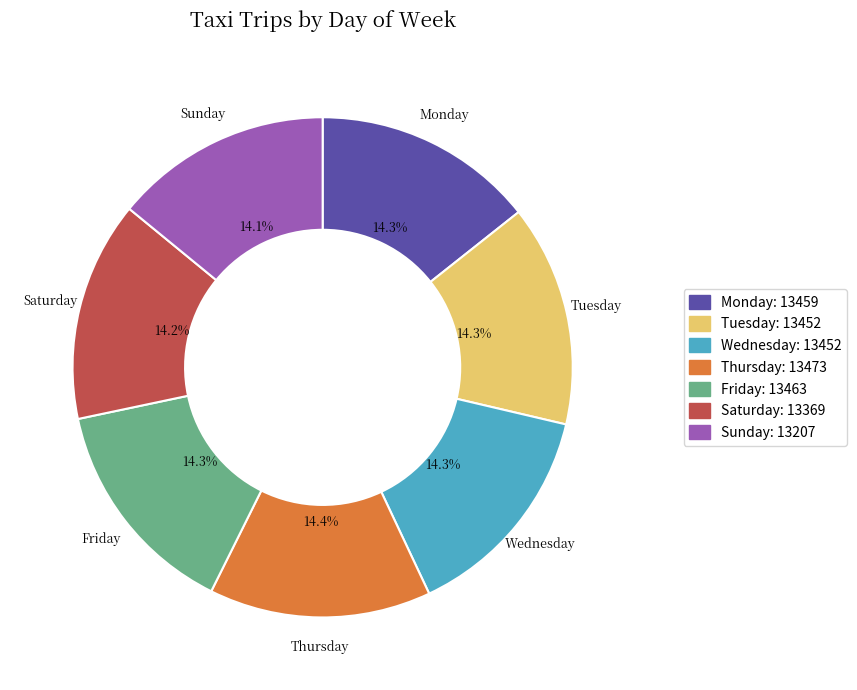

Do Saturday and Wednesday together represent more than half of the pie?

No